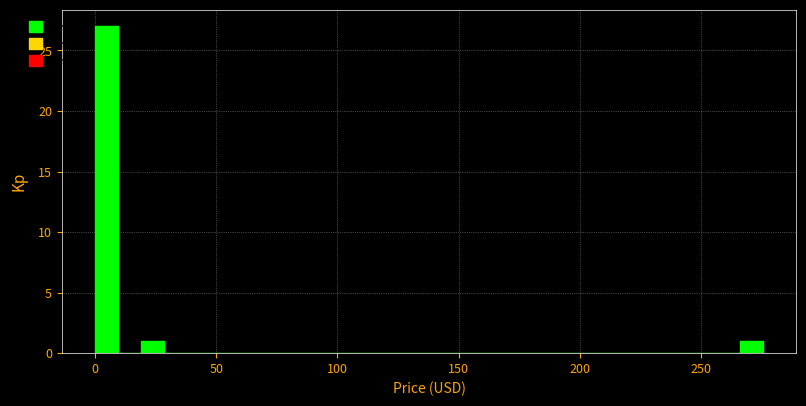

Around what value on the x-axis is the tallest bar? Give the approximate position of its centre, as read against the axis.

5